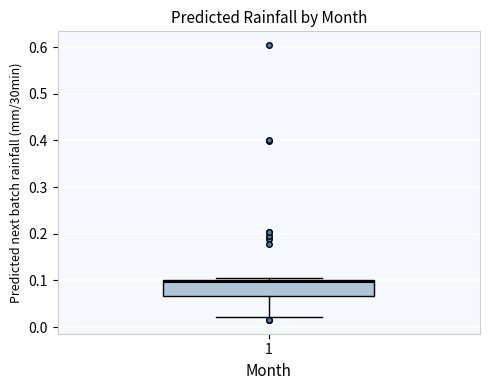

Transcribe this box plot: give where the median line is, the range the box spans, and where the two whiskers end, as read against the y-axis. The values are not printed on the chart, so give them approximately, as read against the axis.

median 0.10 (just below the box's upper edge), box 0.07 to 0.10, whiskers 0.02 to 0.11